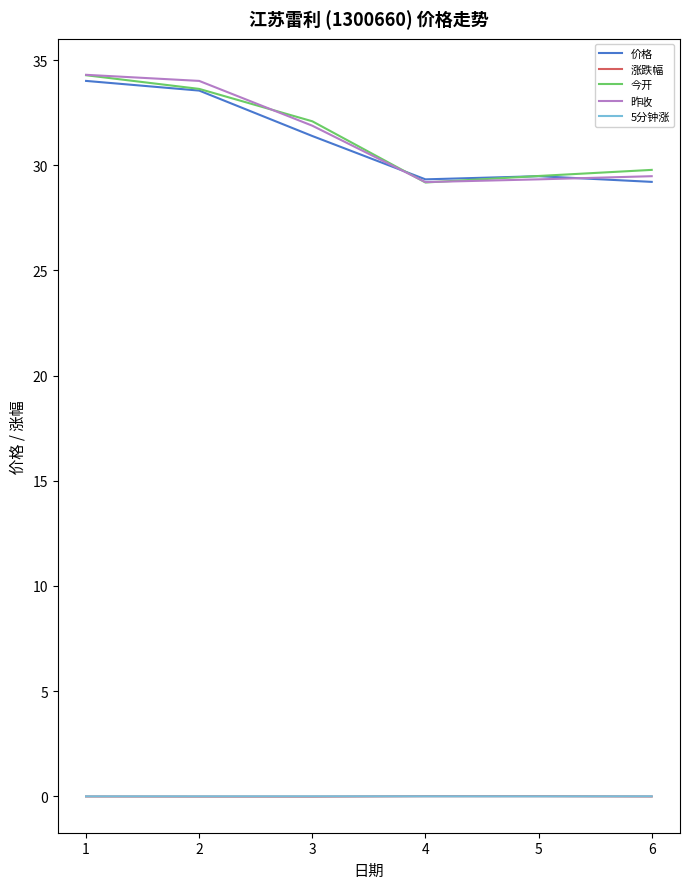

True or false: 价格 and 5分钟涨 intersect in this chart.

False